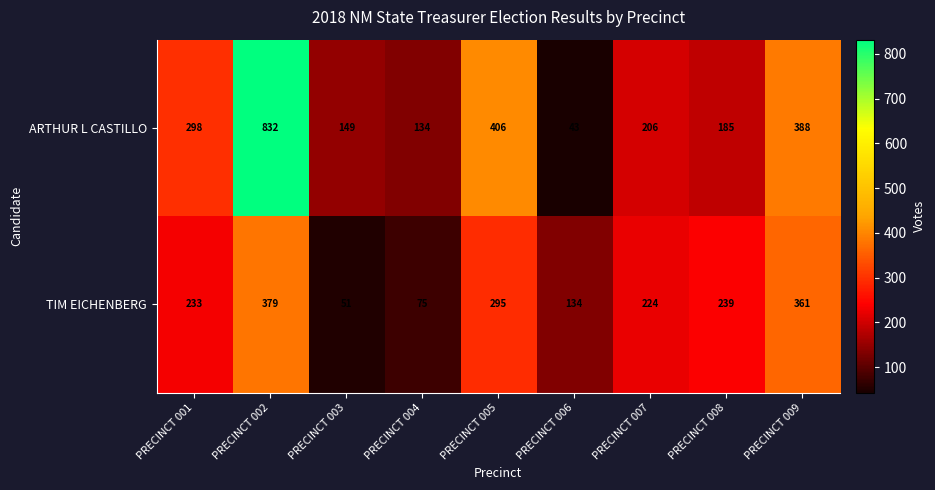

Which series has the largest range (max minus min)?

ARTHUR L CASTILLO